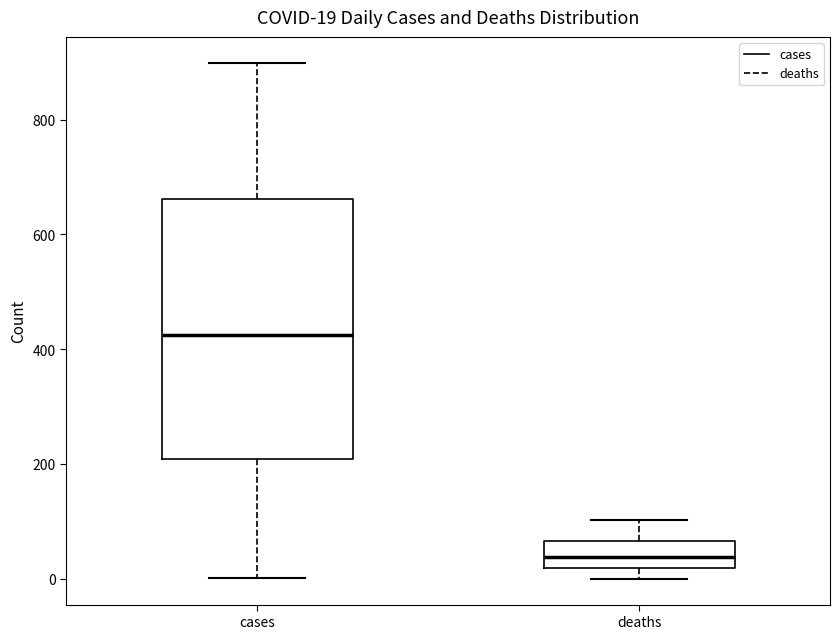

Comparing the boxes themselves (not the whiskers), which one is the tallest?

cases